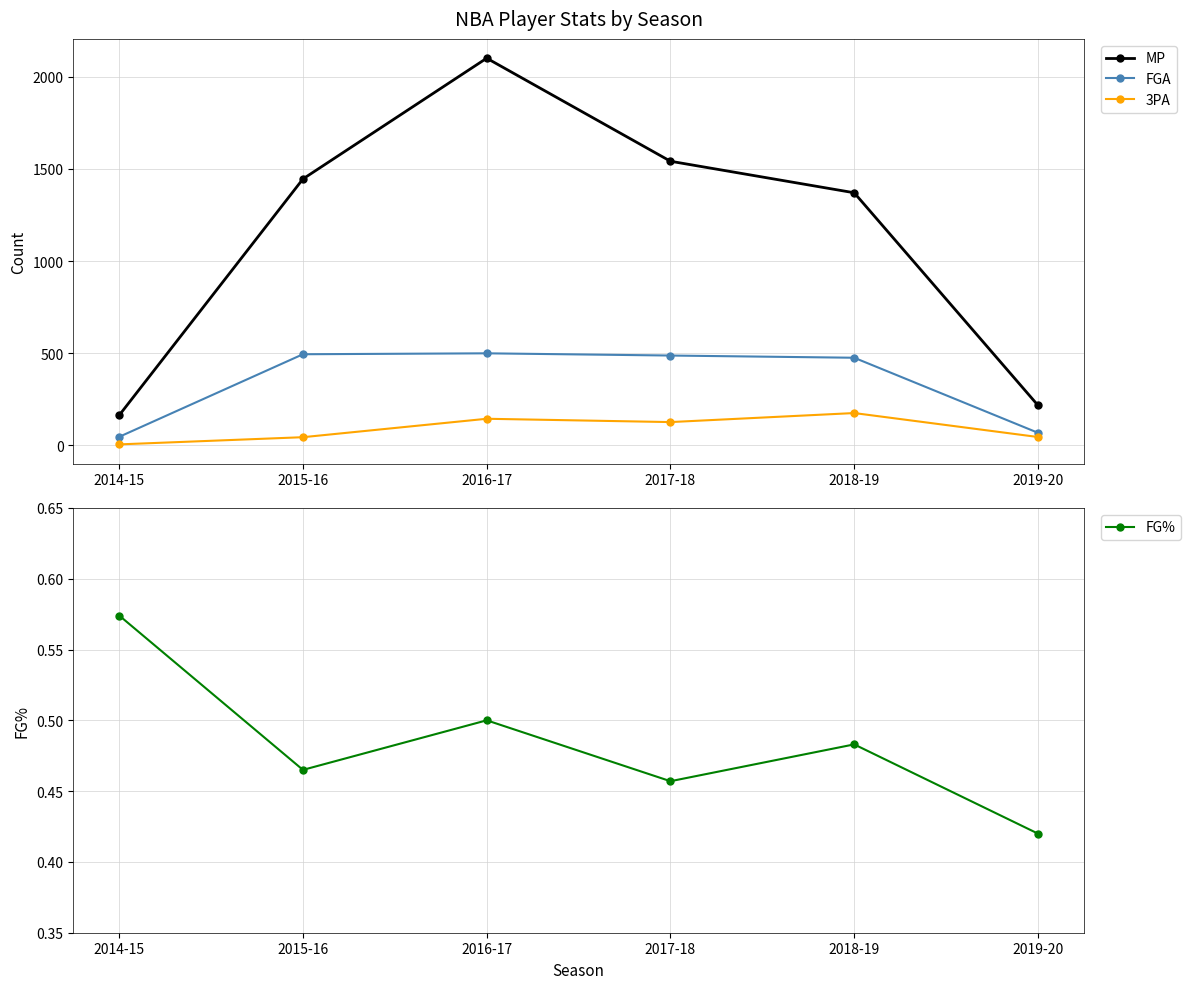

At which category is the sum across all series the highest?

2016-17